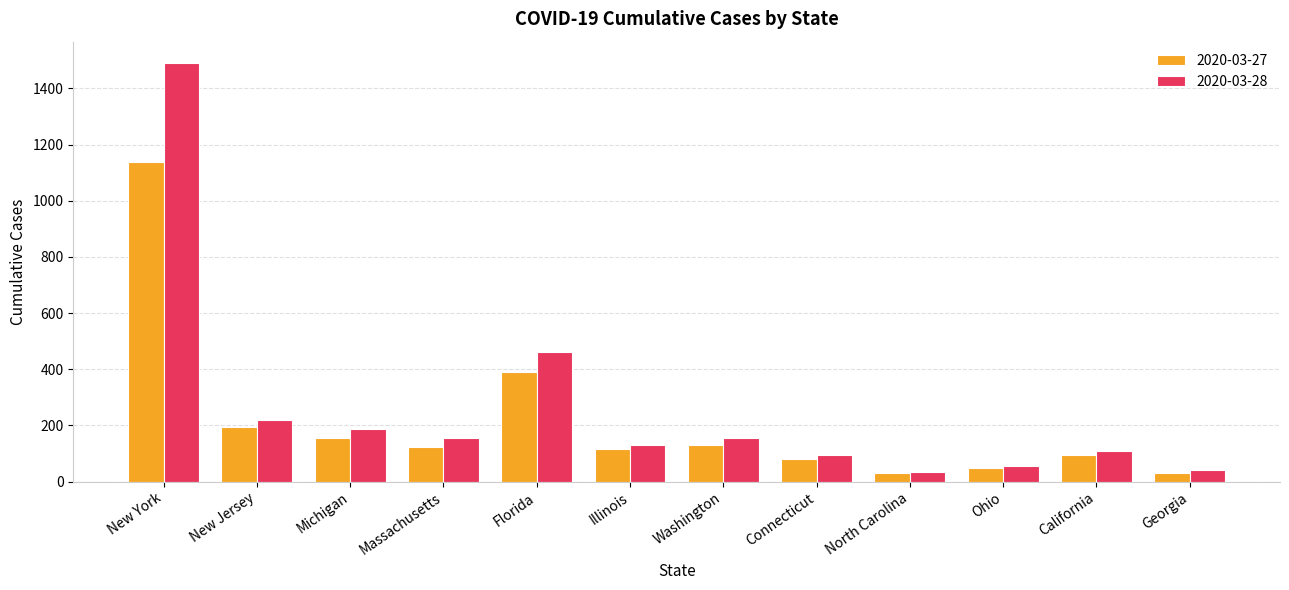

Rank the series by their maximum value, from highest to lowest.

2020-03-28, 2020-03-27